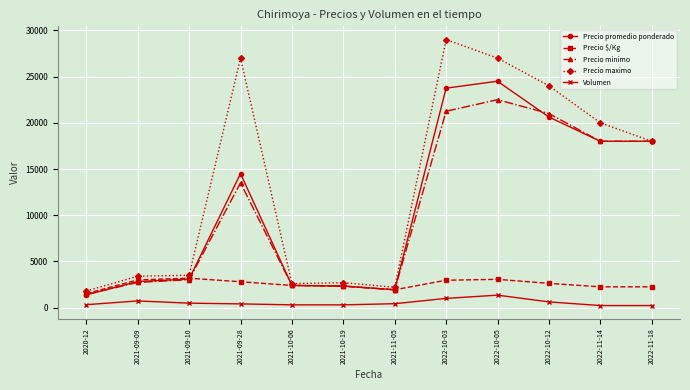

True or false: Precio $/Kg and Precio minimo cross at least once.

True